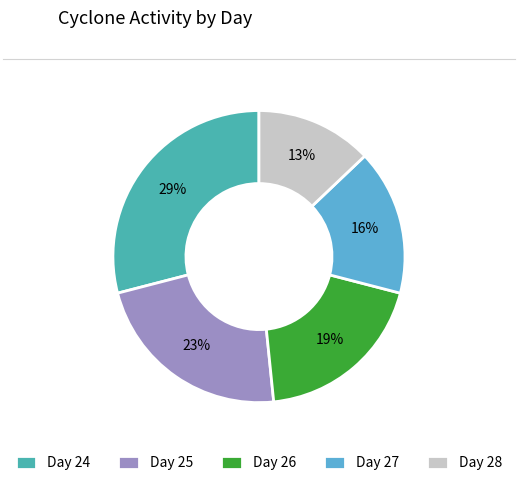

What is the smallest slice in the pie chart?

Day 28